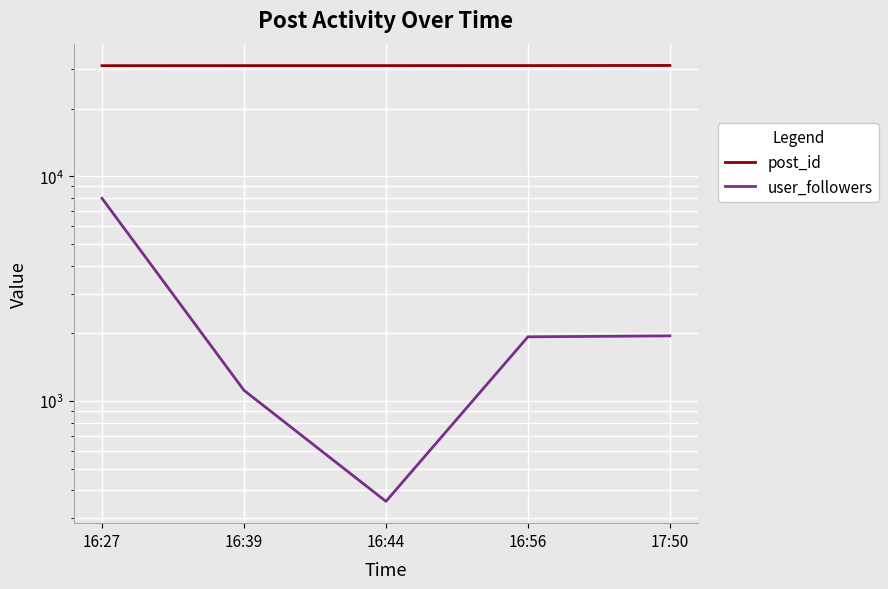

What is the spread (max minus min) of values at 16:39?

29950